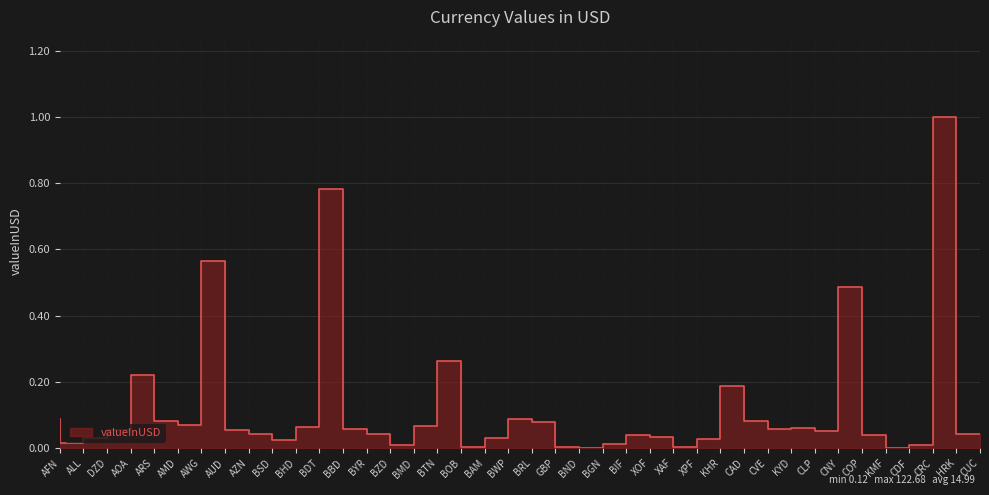

Reading left to right, extract all data points from this chart.

0.1	0.0	0.0	0.1	0.2	0.1	0.1	0.6	0.1	0.0	0.0	0.1	0.8	0.1	0.0	0.0	0.1	0.3	0.0	0.0	0.1	0.1	0.0	0.0	0.0	0.0	0.0	0.0	0.0	0.2	0.1	0.1	0.1	0.1	0.5	0.0	0.0	0.0	1.0	0.0